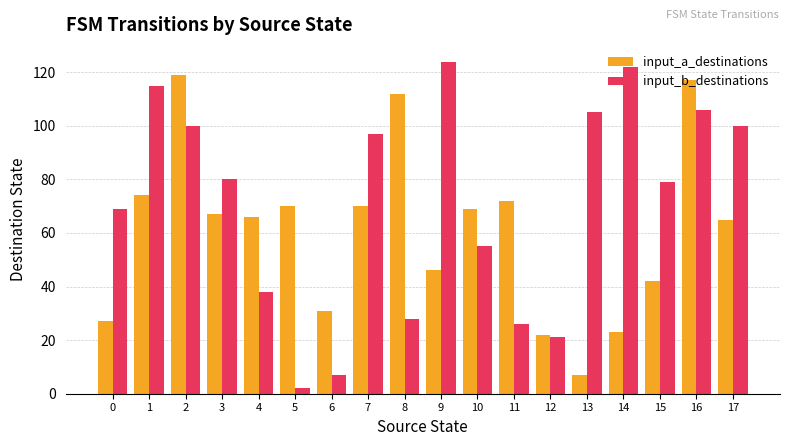

At which label does input_a_destinations first exceed 67?

1